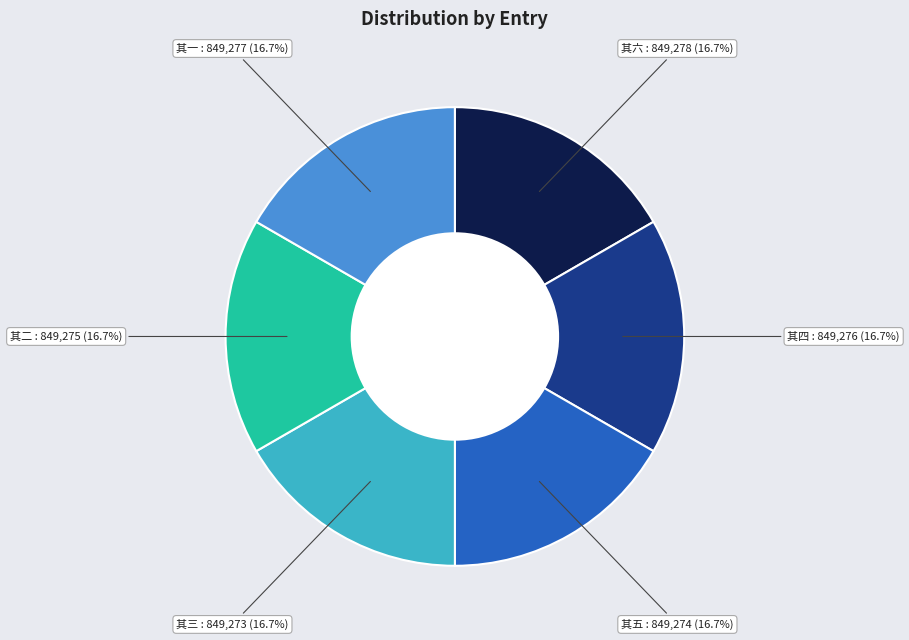

Is there a majority slice in this chart?

No